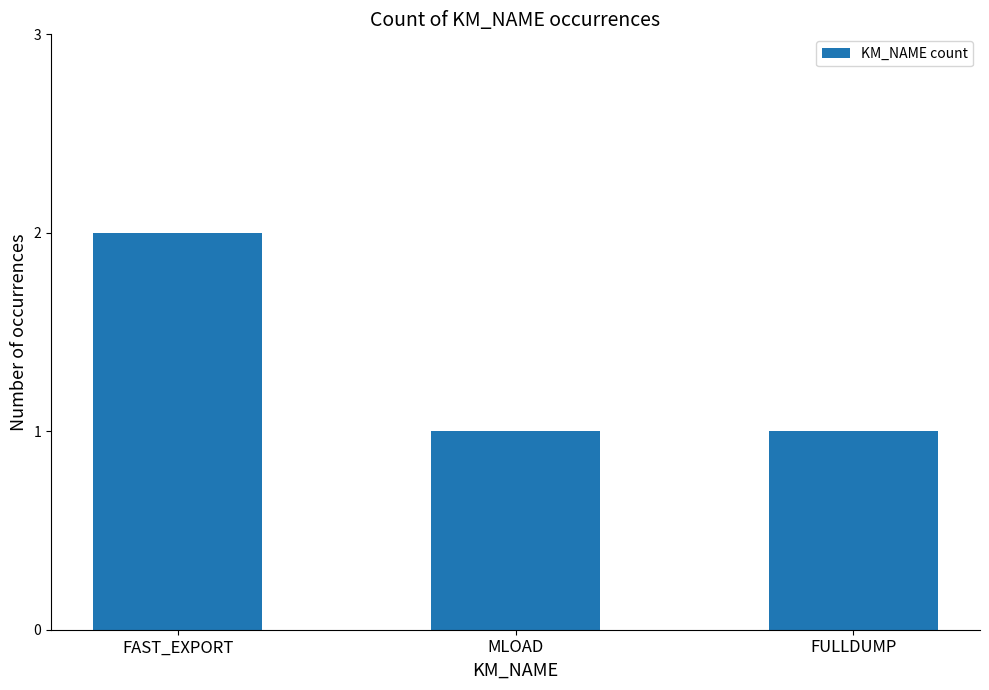

Reading left to right, list all the values displayed in this chart.

2	1	1